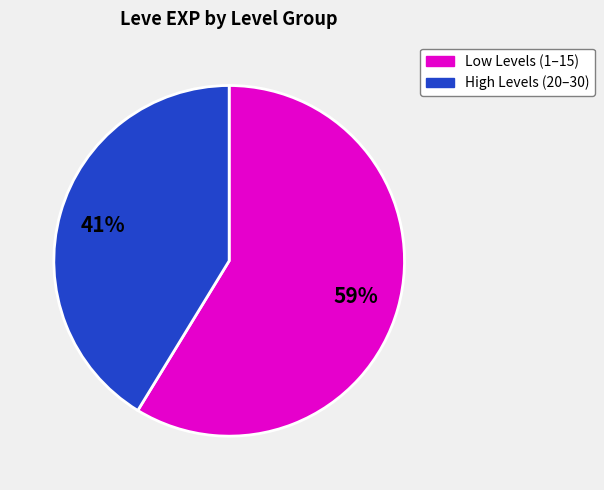

To the nearest percent, what is the average slice percentage?

50%